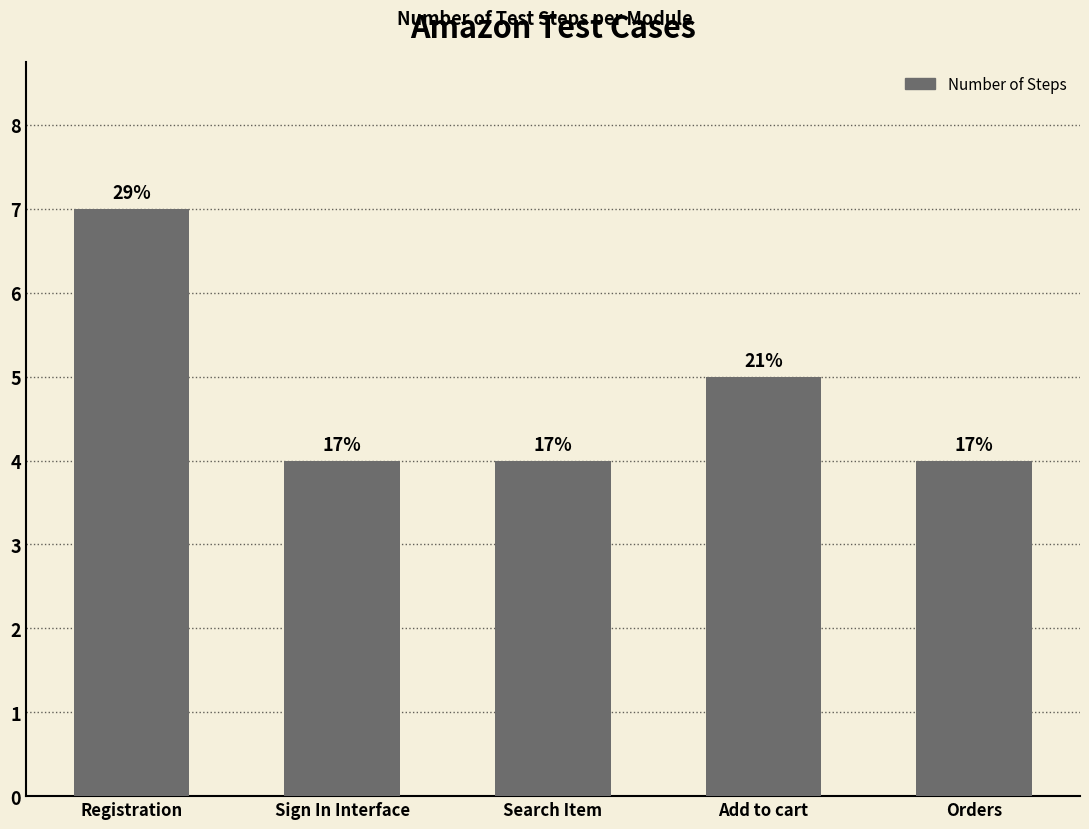

Reading left to right, transcribe all the data shown in this chart.

7	4	4	5	4